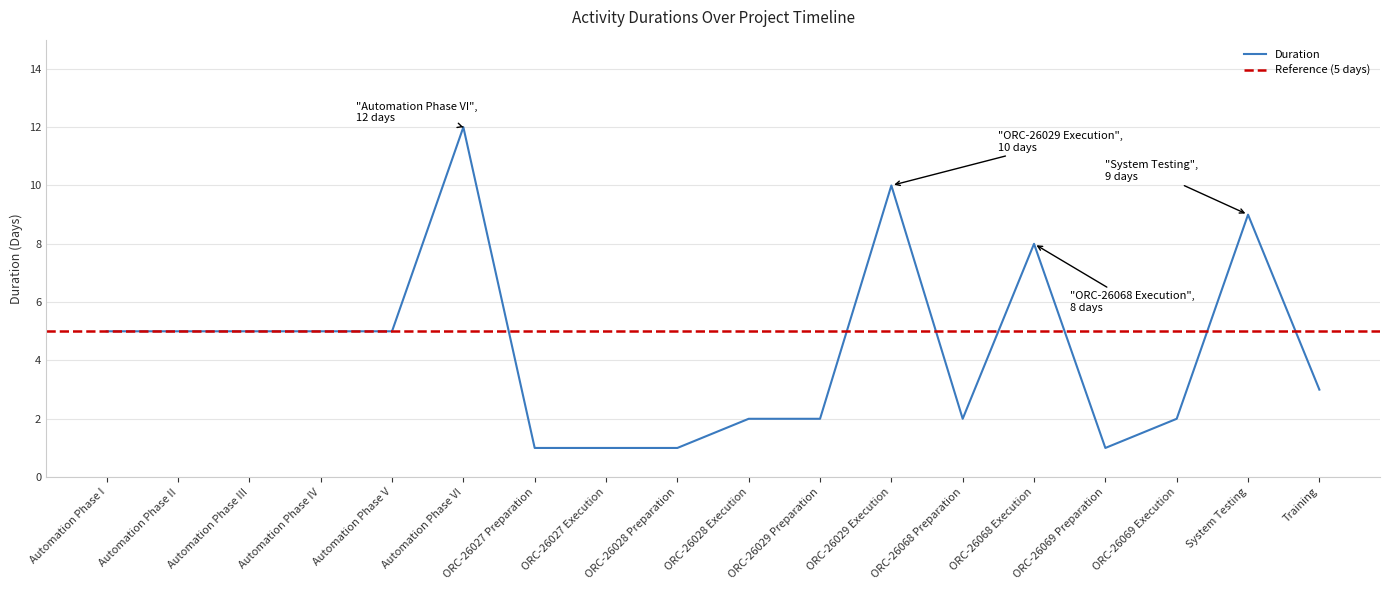

Is this an area chart (filled region under the line)?

No